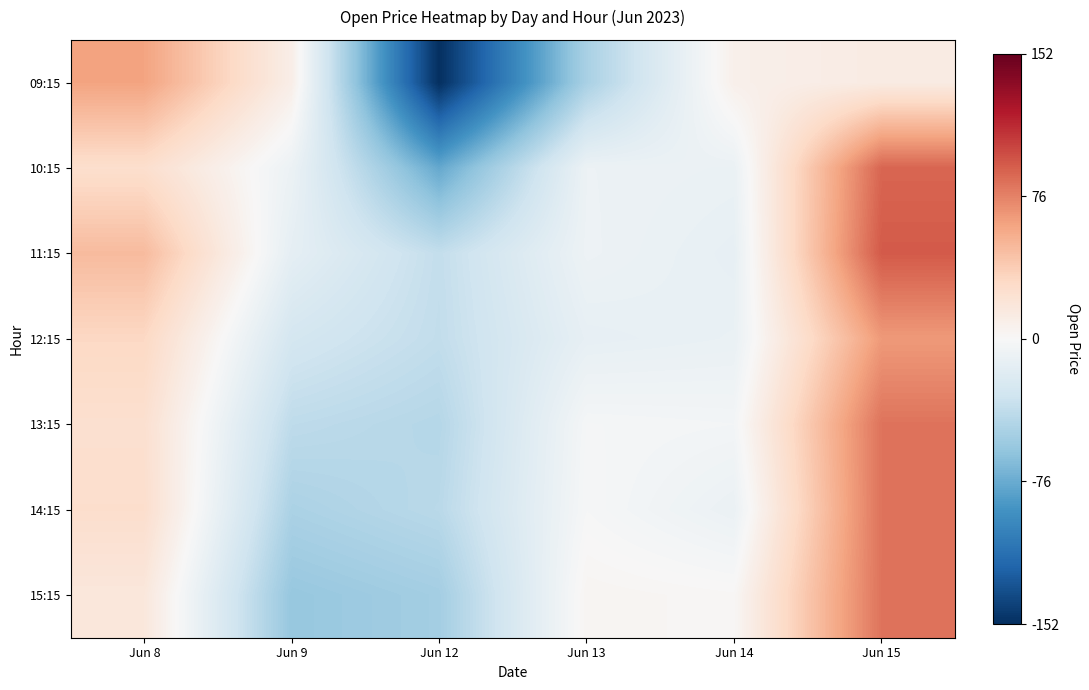

Count the number of data series in this chart.

7